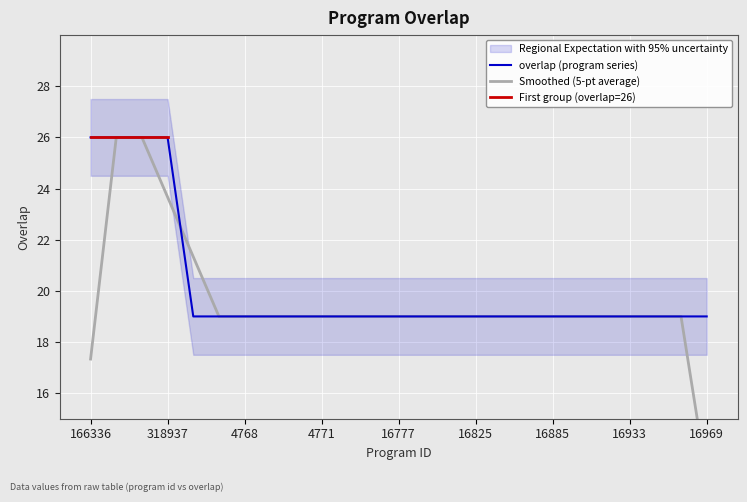

Read the value at 4768.

19